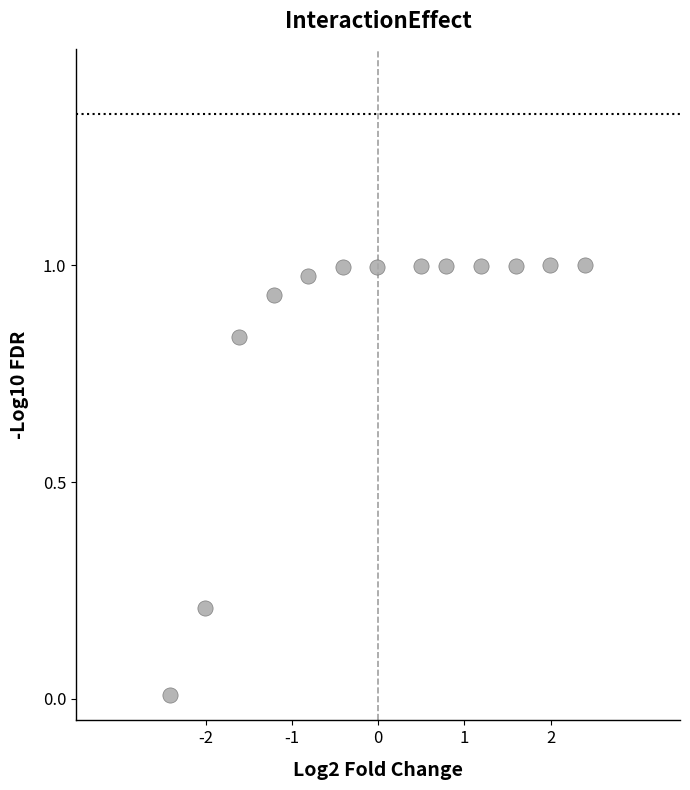

What is the range of X values (max minus min)?

4.8